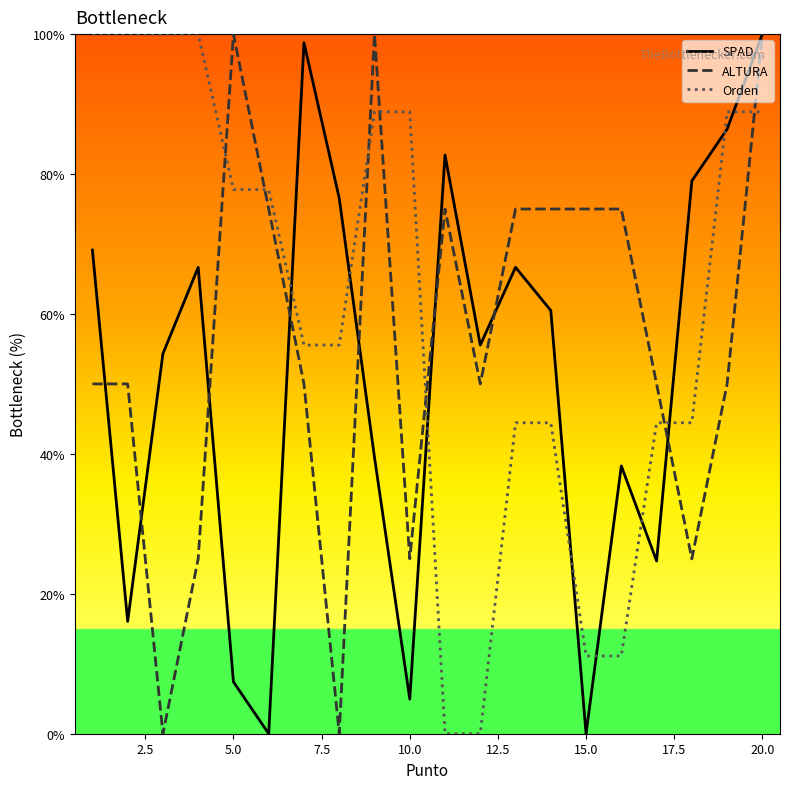

Does the chart have visible grid lines?

No